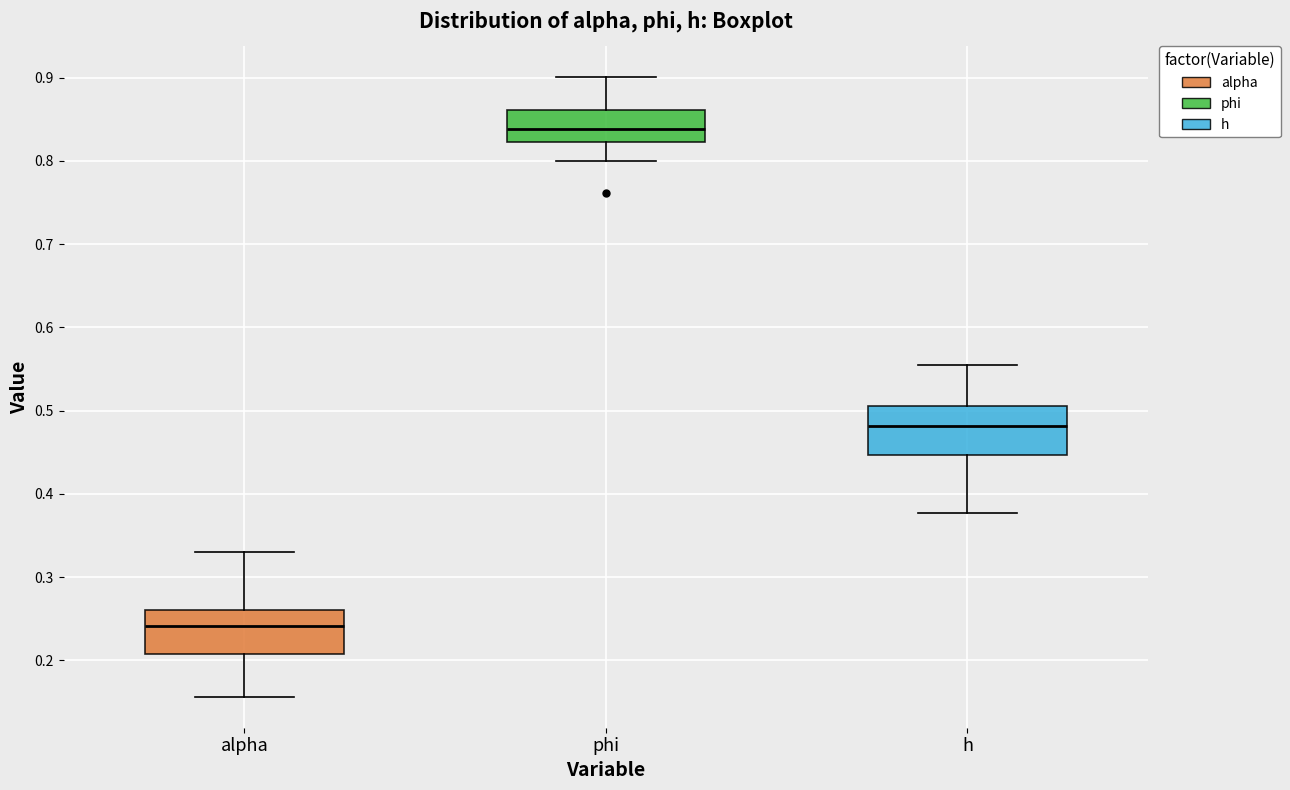

Reading left to right, read every box against the y-axis: the position of its median line, the range the box covers, and the ends of its whiskers. The values are not printed on the chart, so give them approximately, as read against the axis.

alpha: median 0.24, box 0.21 to 0.26, whiskers 0.16 to 0.33
phi: median 0.84, box 0.82 to 0.86, whiskers 0.80 to 0.90
h: median 0.48, box 0.45 to 0.51, whiskers 0.38 to 0.55